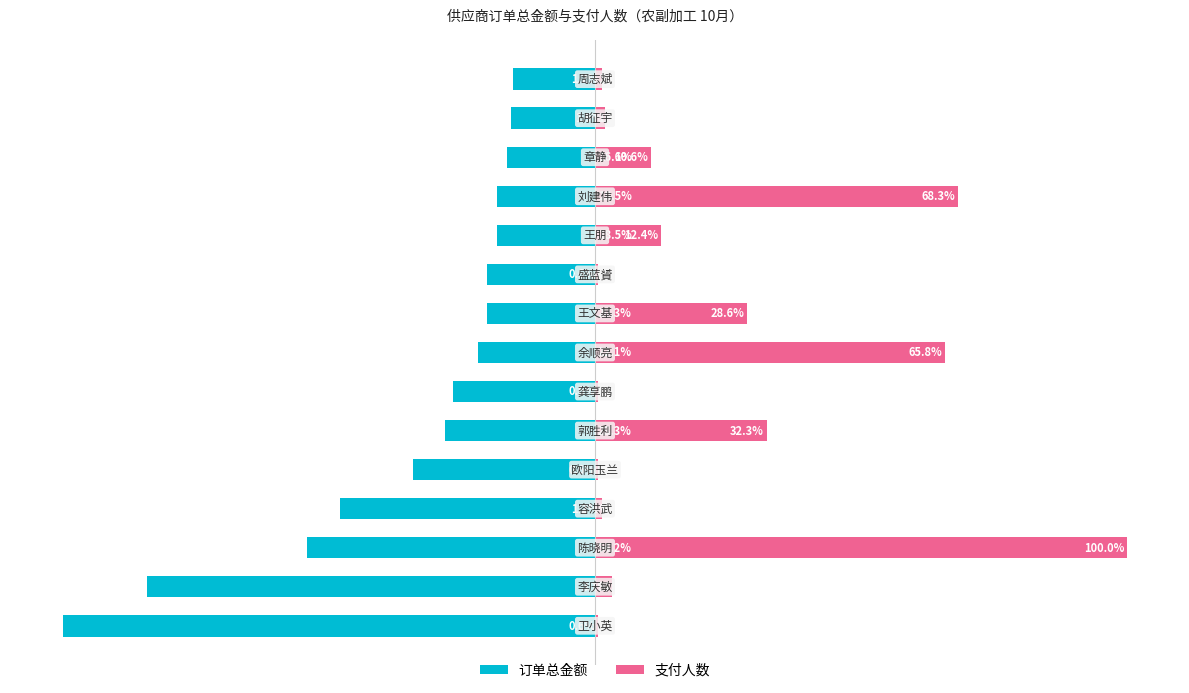

Rank the series by their average value, from highest to lowest.

支付人数, 订单总金额